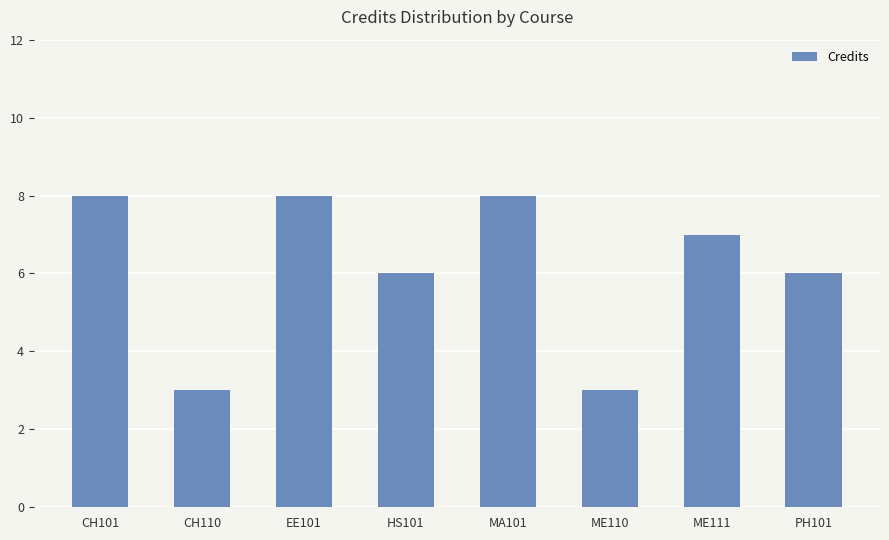

Reading right to left, list all the values displayed in this chart.

6	7	3	8	6	8	3	8